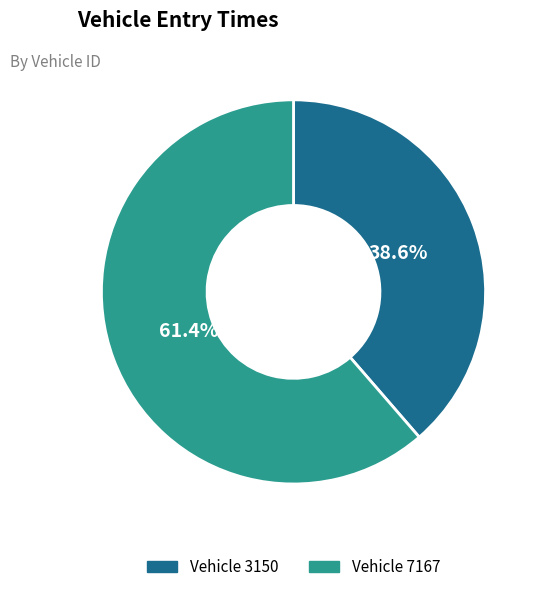

Is there a majority slice in this chart?

Yes